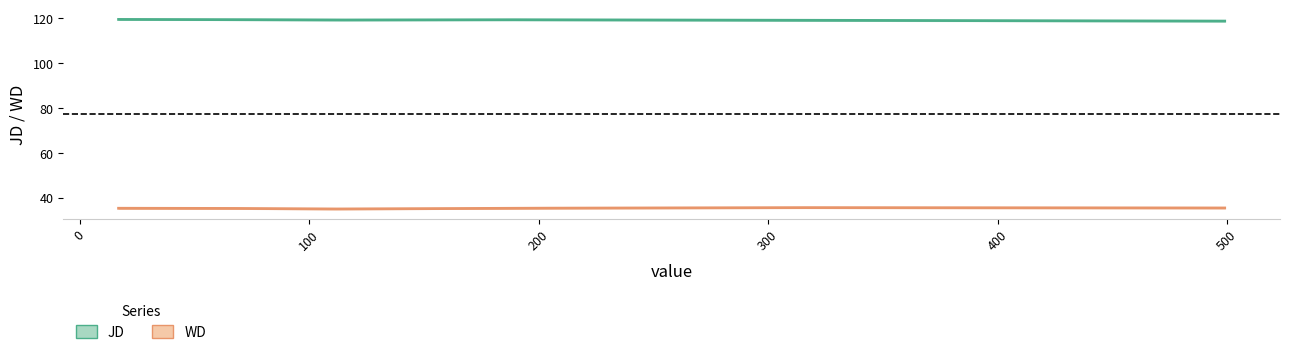

Where is the first local minimum for JD?

109